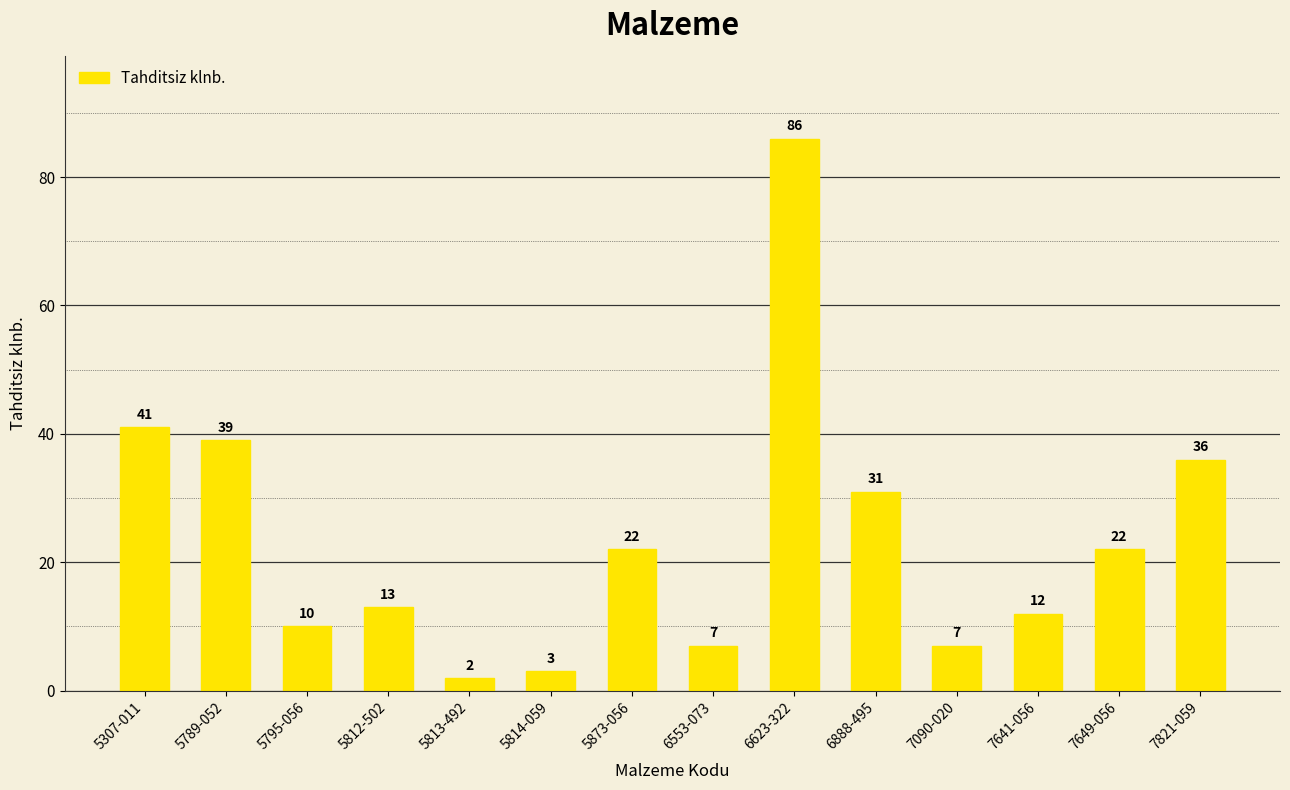

What is the change in value from 5307-011 to 5873-056?

-19